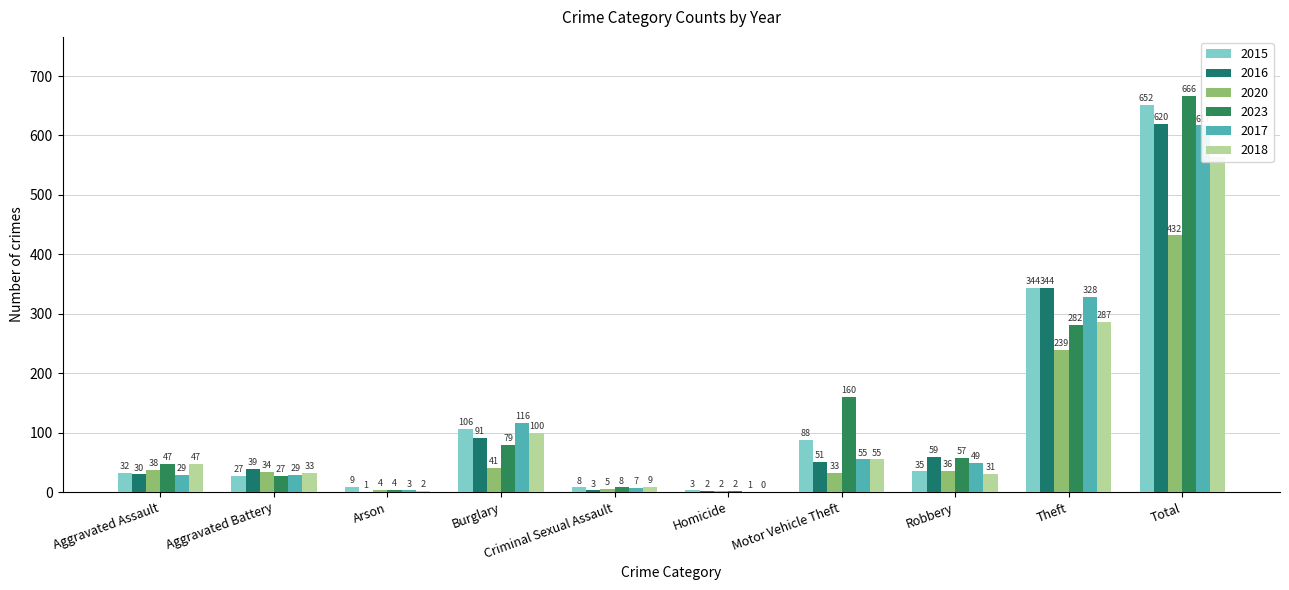

What is the sum of all 2016 values?

1240